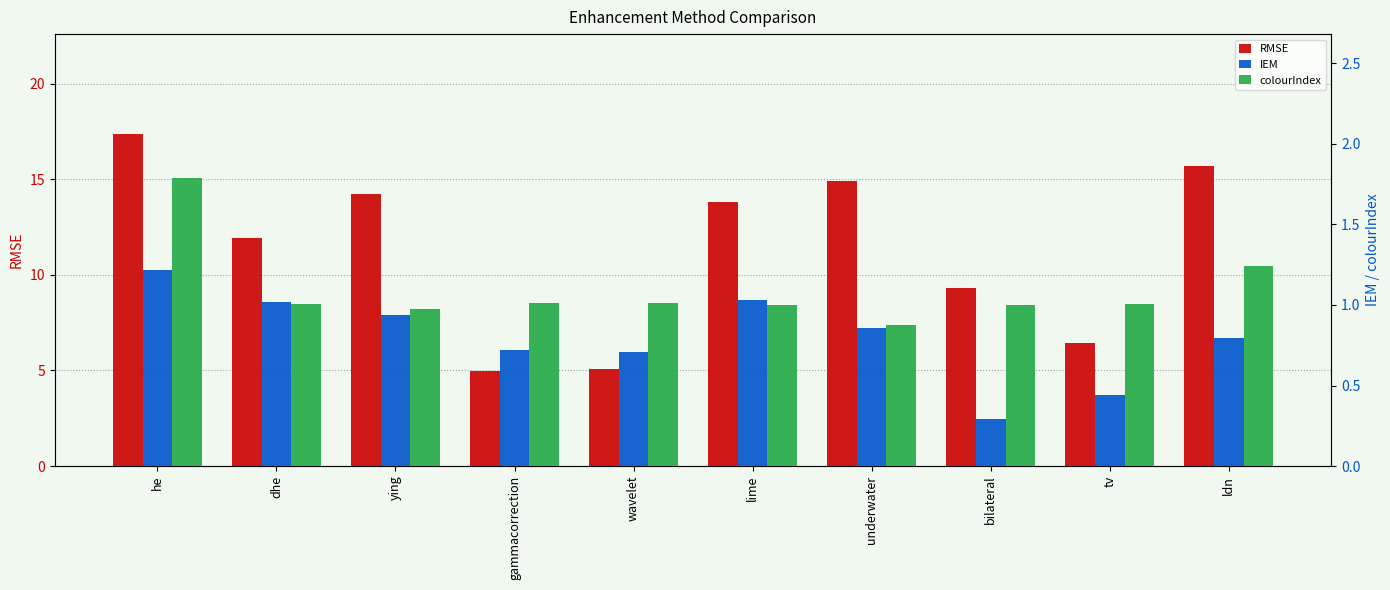

Reading right to left, transcribe all the data shown in this chart.

RMSE: 15.7	6.4	9.3	14.9	13.8	5.1	5.0	14.2	11.9	17.4
IEM: 0.8	0.4	0.3	0.9	1.0	0.7	0.7	0.9	1.0	1.2
colourIndex: 1.2	1.0	1.0	0.9	1.0	1.0	1.0	1.0	1.0	1.8